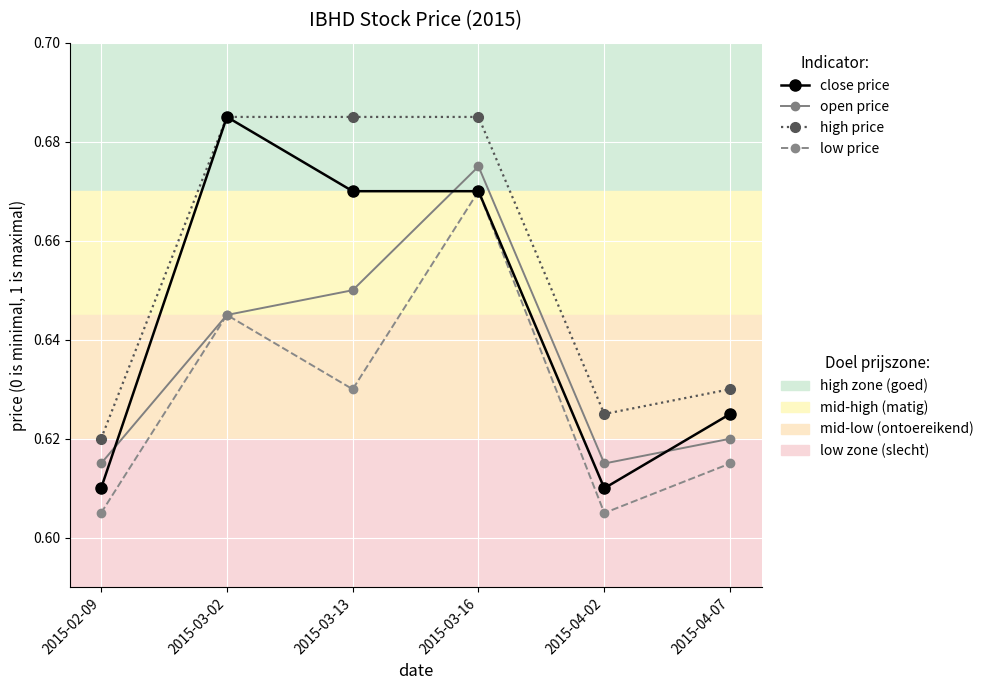

What is the total value across all series at 2015-02-09?

2.5